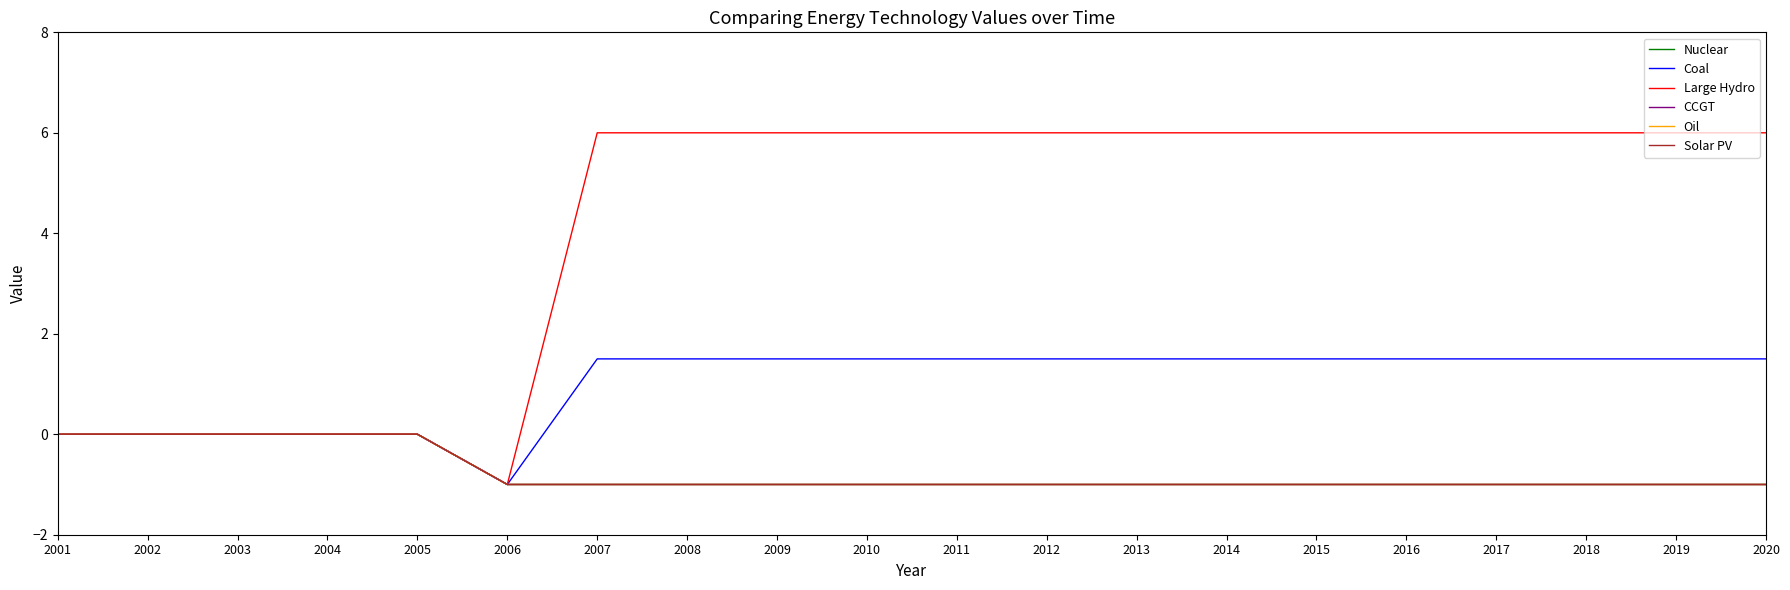

Which series has the largest total across all categories?

Large Hydro